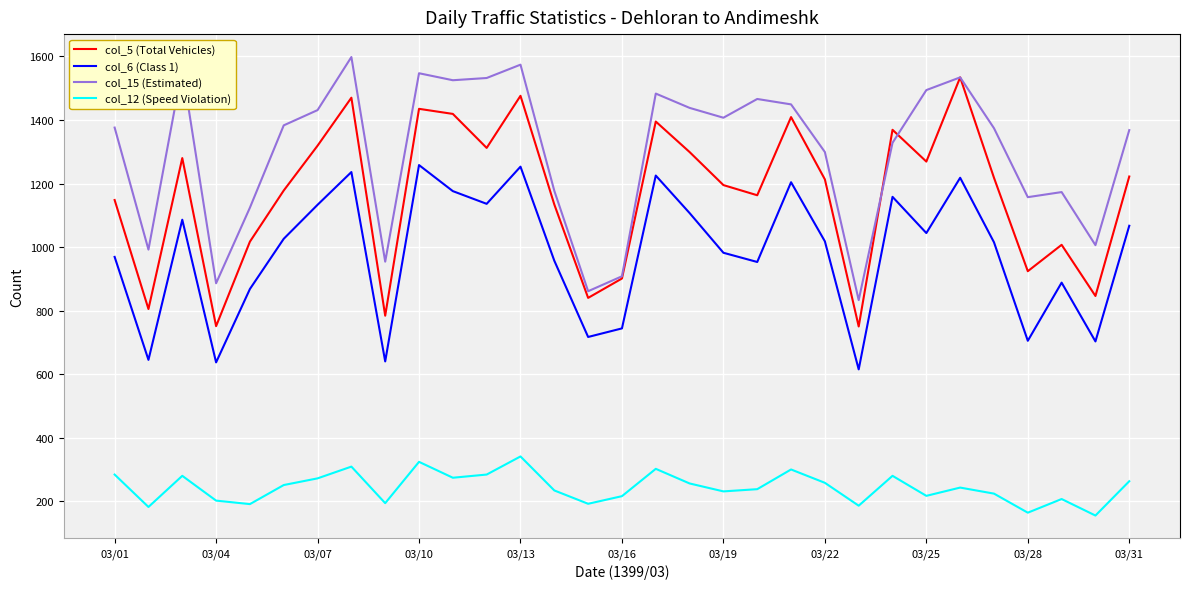

What is the highest value of the col_6 (Class 1) series?

1258